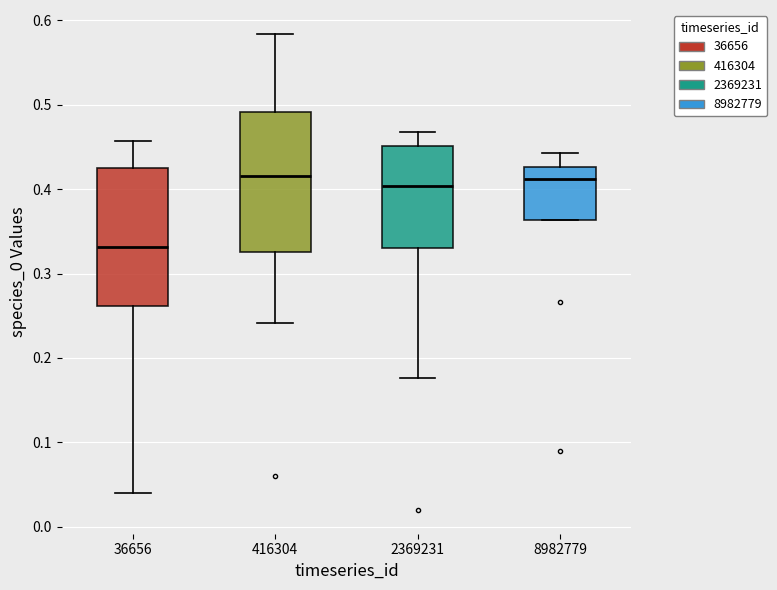

Which box has the lowest median line?

36656